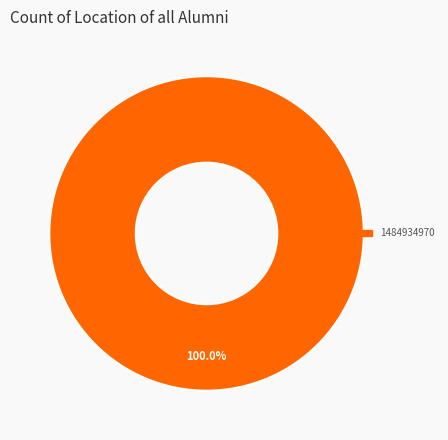

Is there any slice that represents more than half of the pie?

Yes